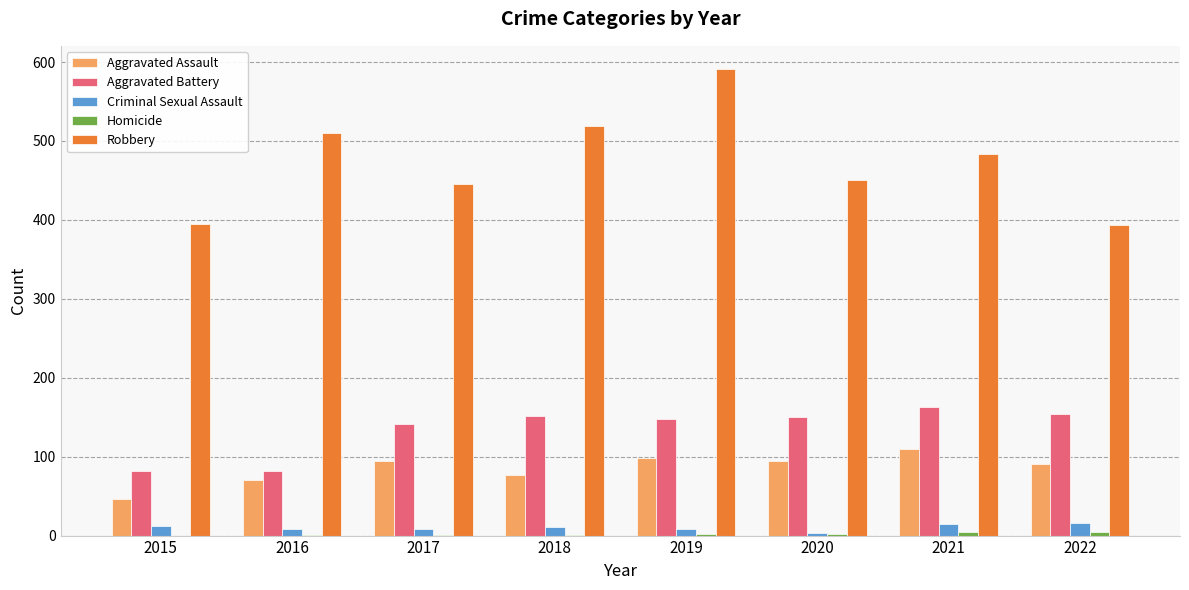

Is it true that Robbery equals 595 at 2020?

False